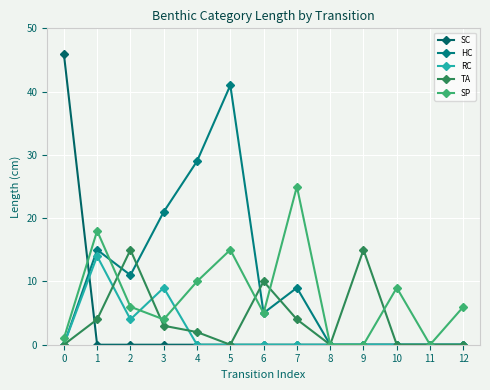

Reading left to right, what are all the values shown in this chart?

SC: 0=46	1=0	2=0	3=0	4=0	5=0	6=0	7=0	8=0	9=0	10=0	11=0	12=0
HC: 0=0	1=15	2=11	3=21	4=29	5=41	6=5	7=9	8=0	9=0	10=0	11=0	12=0
RC: 0=0	1=14	2=4	3=9	4=0	5=0	6=0	7=0	8=0	9=0	10=0	11=0	12=0
TA: 0=0	1=4	2=15	3=3	4=2	5=0	6=10	7=4	8=0	9=15	10=0	11=0	12=0
SP: 0=1	1=18	2=6	3=4	4=10	5=15	6=5	7=25	8=0	9=0	10=9	11=0	12=6